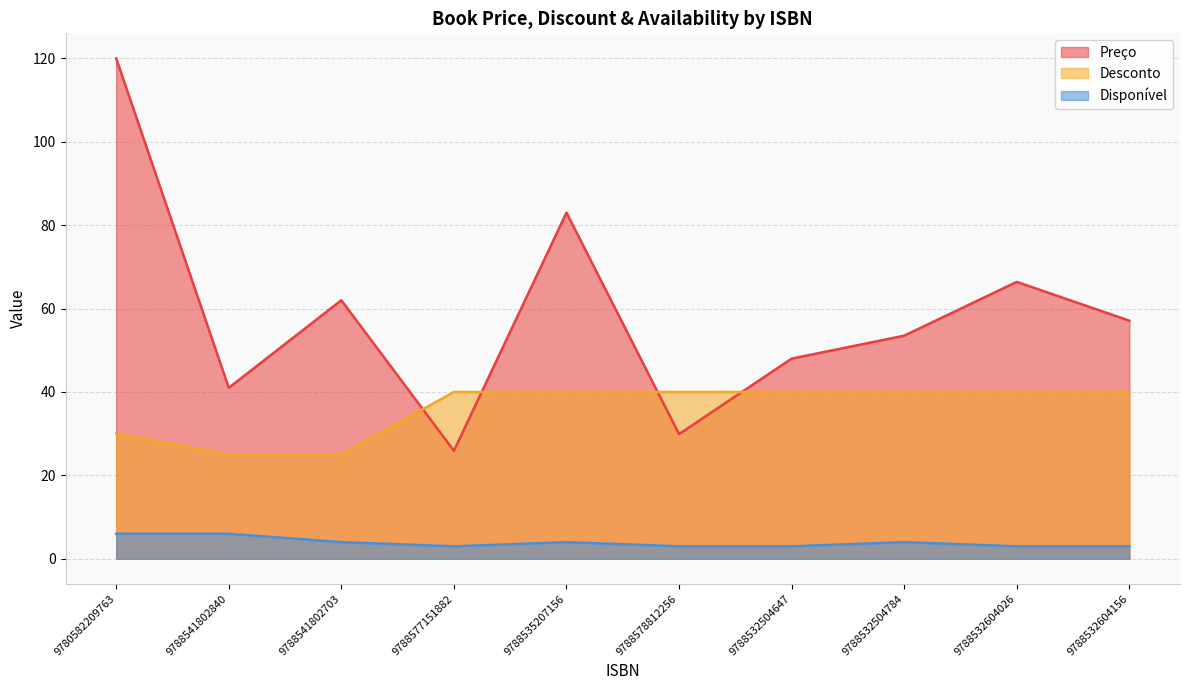

Does the chart display data point markers on the line(s)?

No